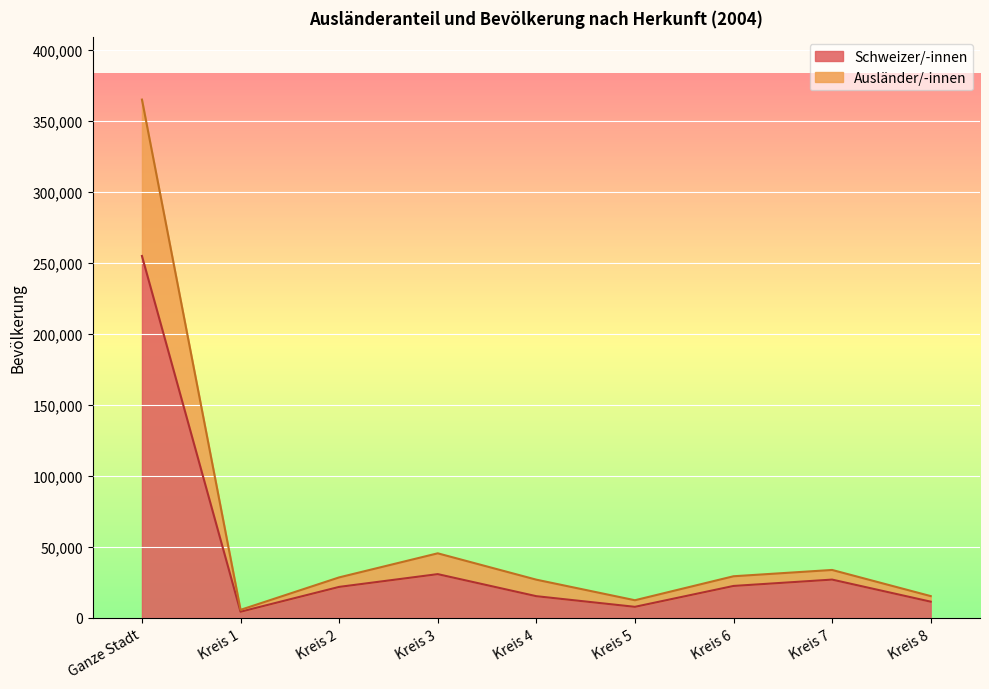

What is the label of the 4th point from the right?

Kreis 5